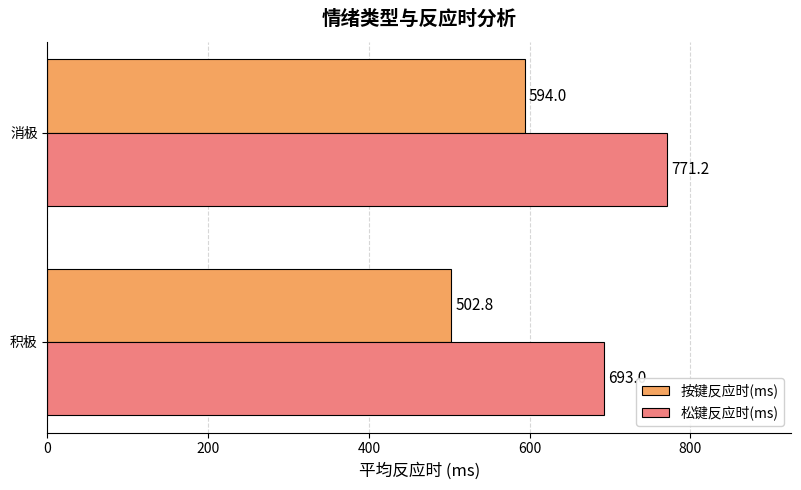

True or false: 按键反应时(ms) has a value of 371.7 at 消极.

False